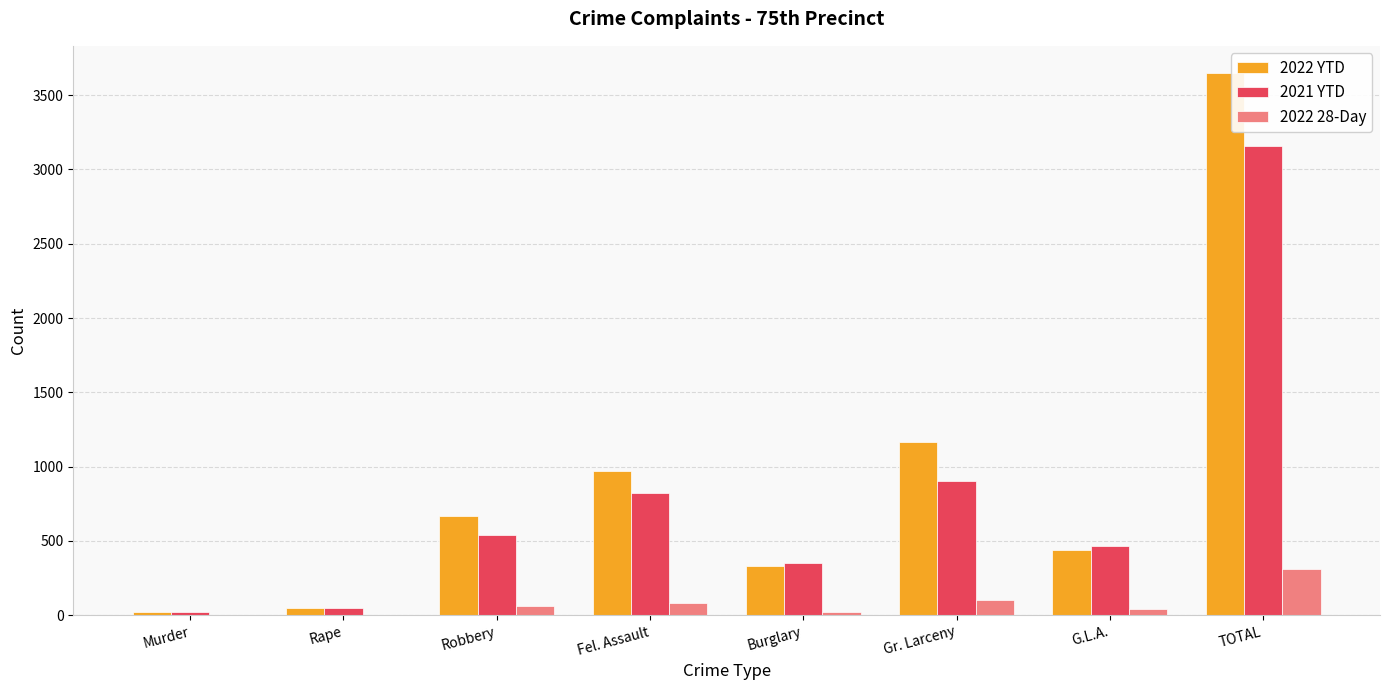

The 2021 YTD series shows 538 at Robbery. True or false?

True